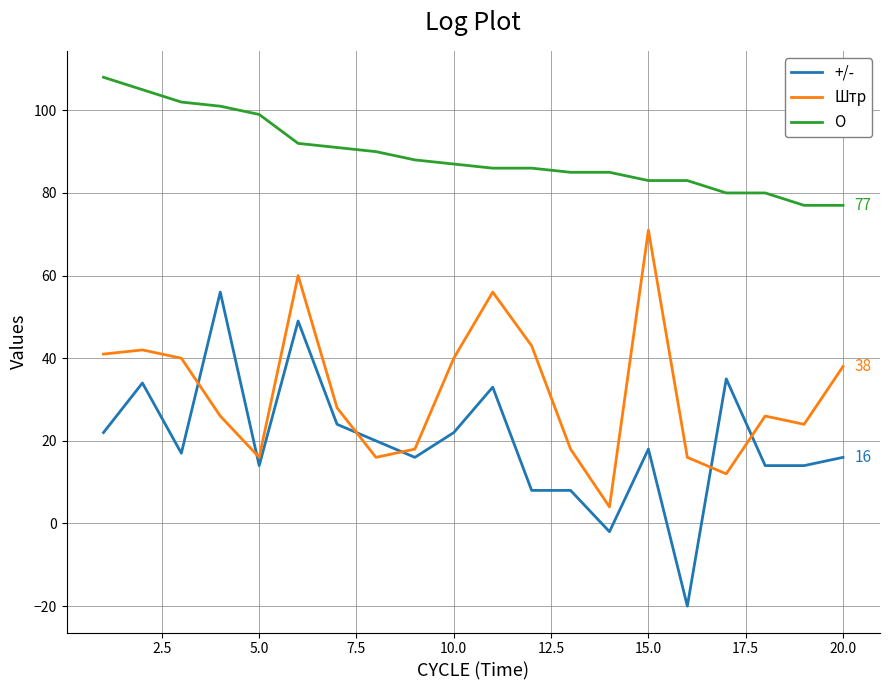

What is the maximum value for +/-?

56